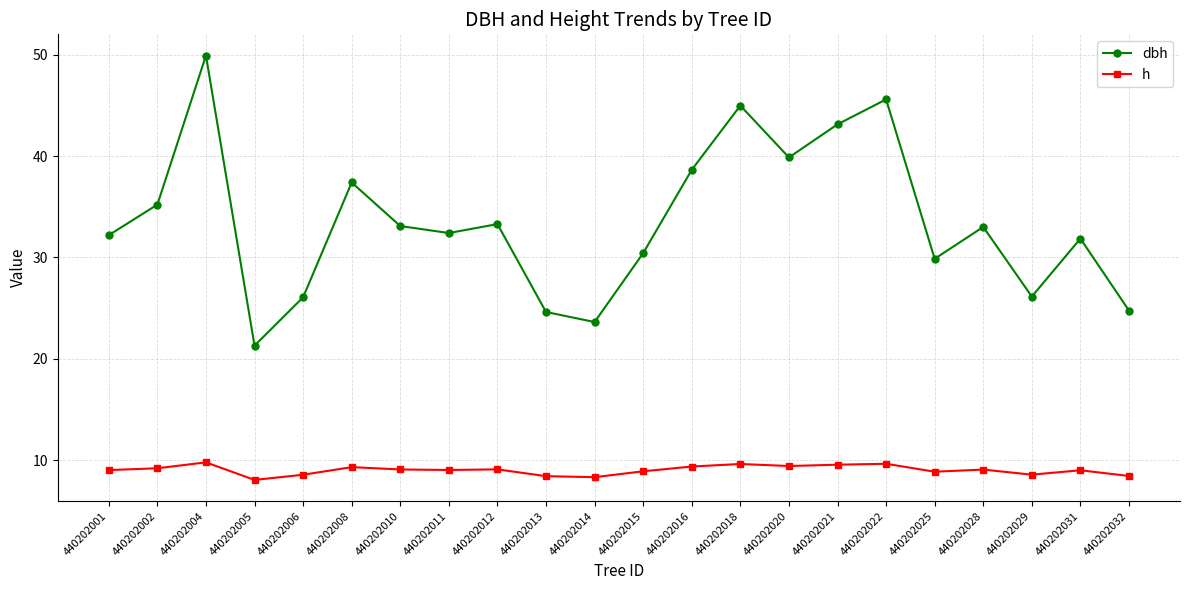

Rank the series at 440202029 from lowest to highest value.

h, dbh